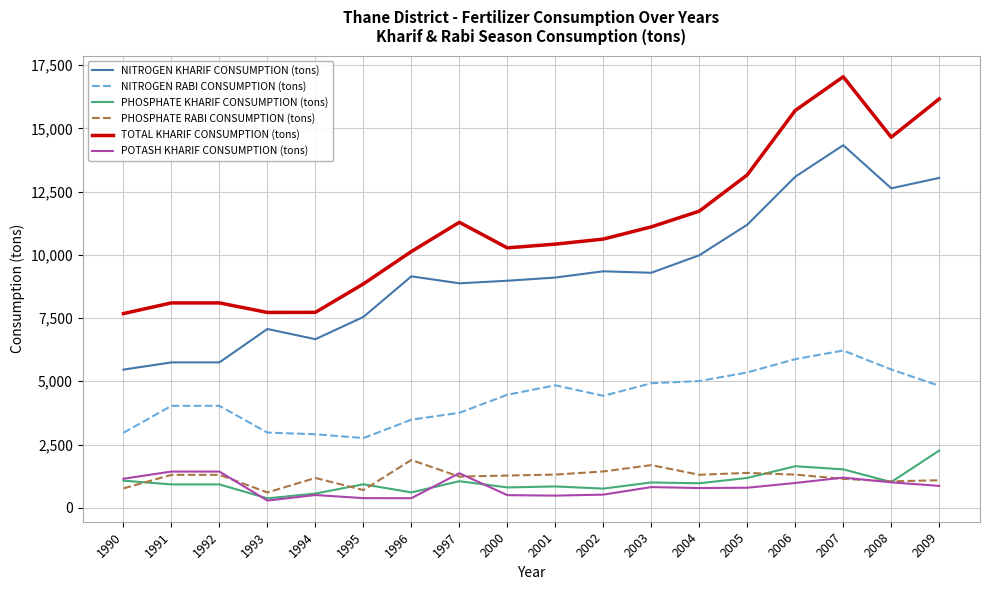

The NITROGEN RABI CONSUMPTION (tons) series shows 1781 at 1994. True or false?

False